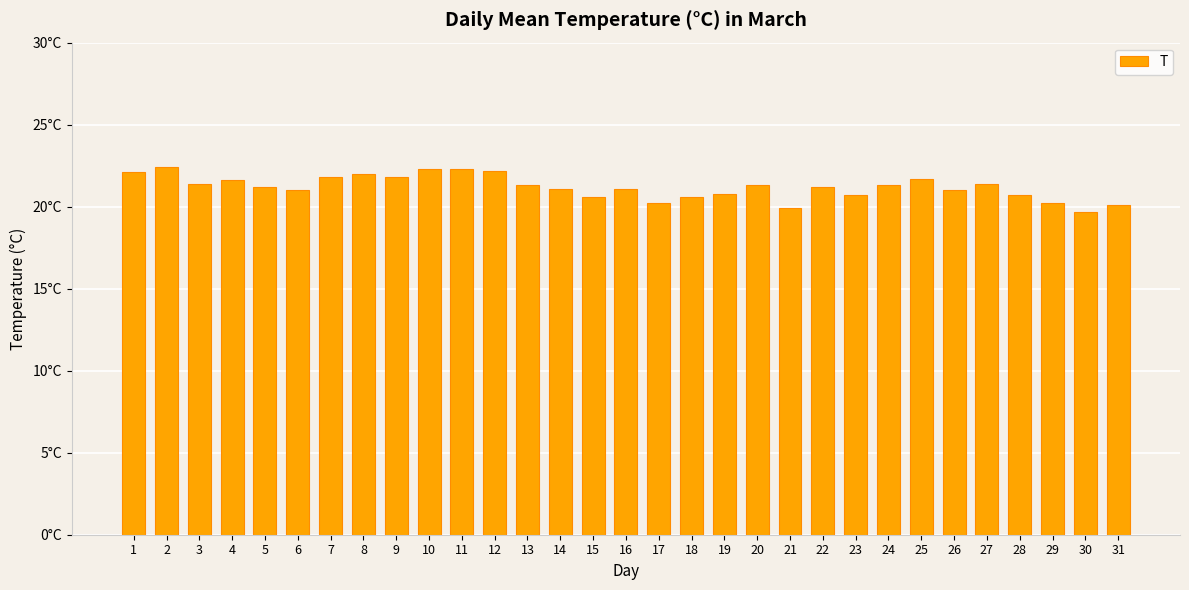

The chart shows a value of 22.3 at 10. True or false?

True